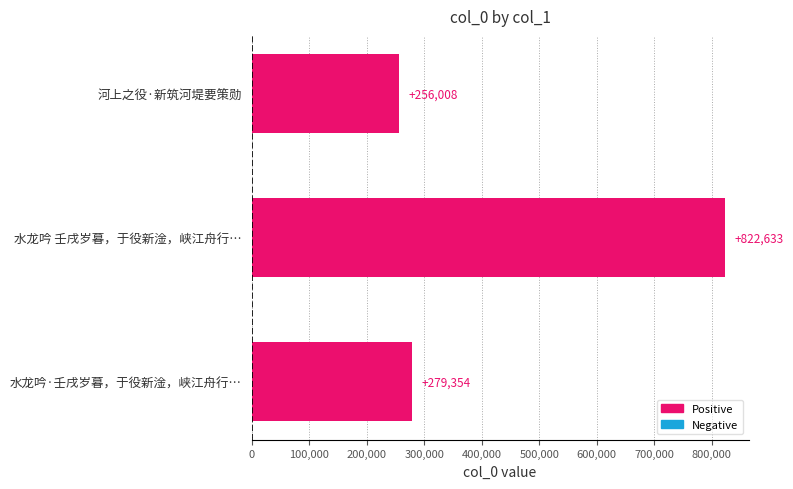

List the labels in order of value, smallest first.

河上之役·新筑河堤要策勋, 水龙吟·壬戌岁暮，于役新淦，峡江舟行…, 水龙吟 壬戌岁暮，于役新淦，峡江舟行…